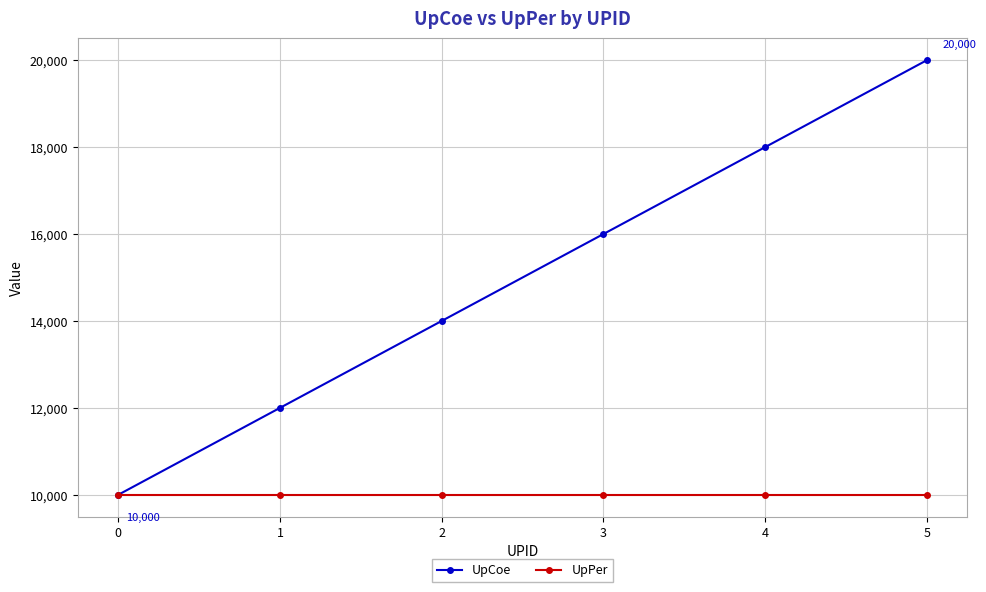

Is it true that UpPer equals 10000 at 1?

True